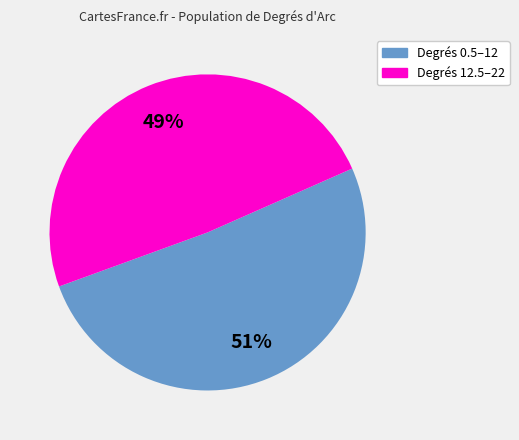

Does any single category account for the majority?

Yes